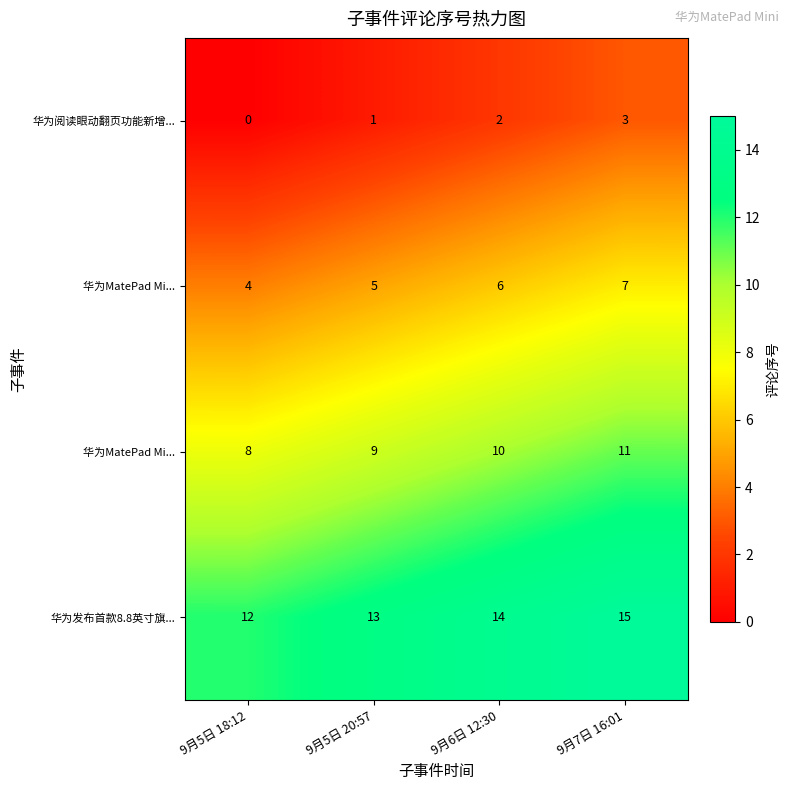

What is the average value of the row_0 series?

2